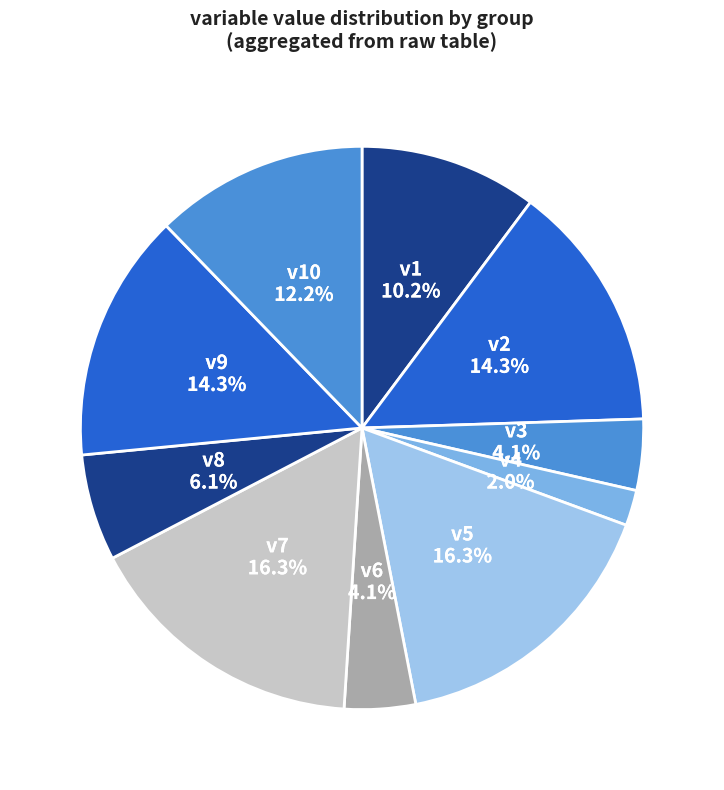

Which has a higher value, v10 or v8?

v10